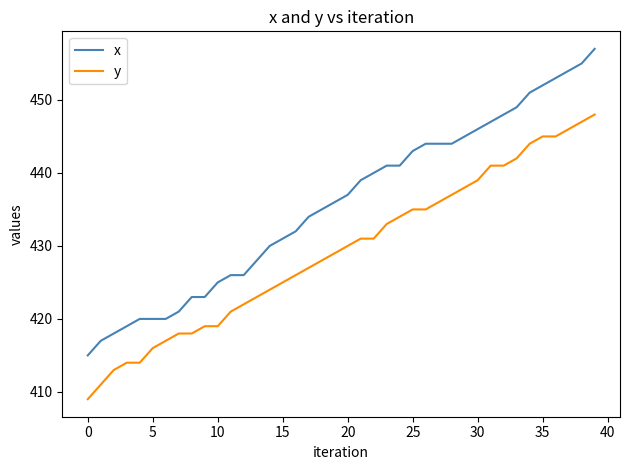

What is the maximum value for y?

448